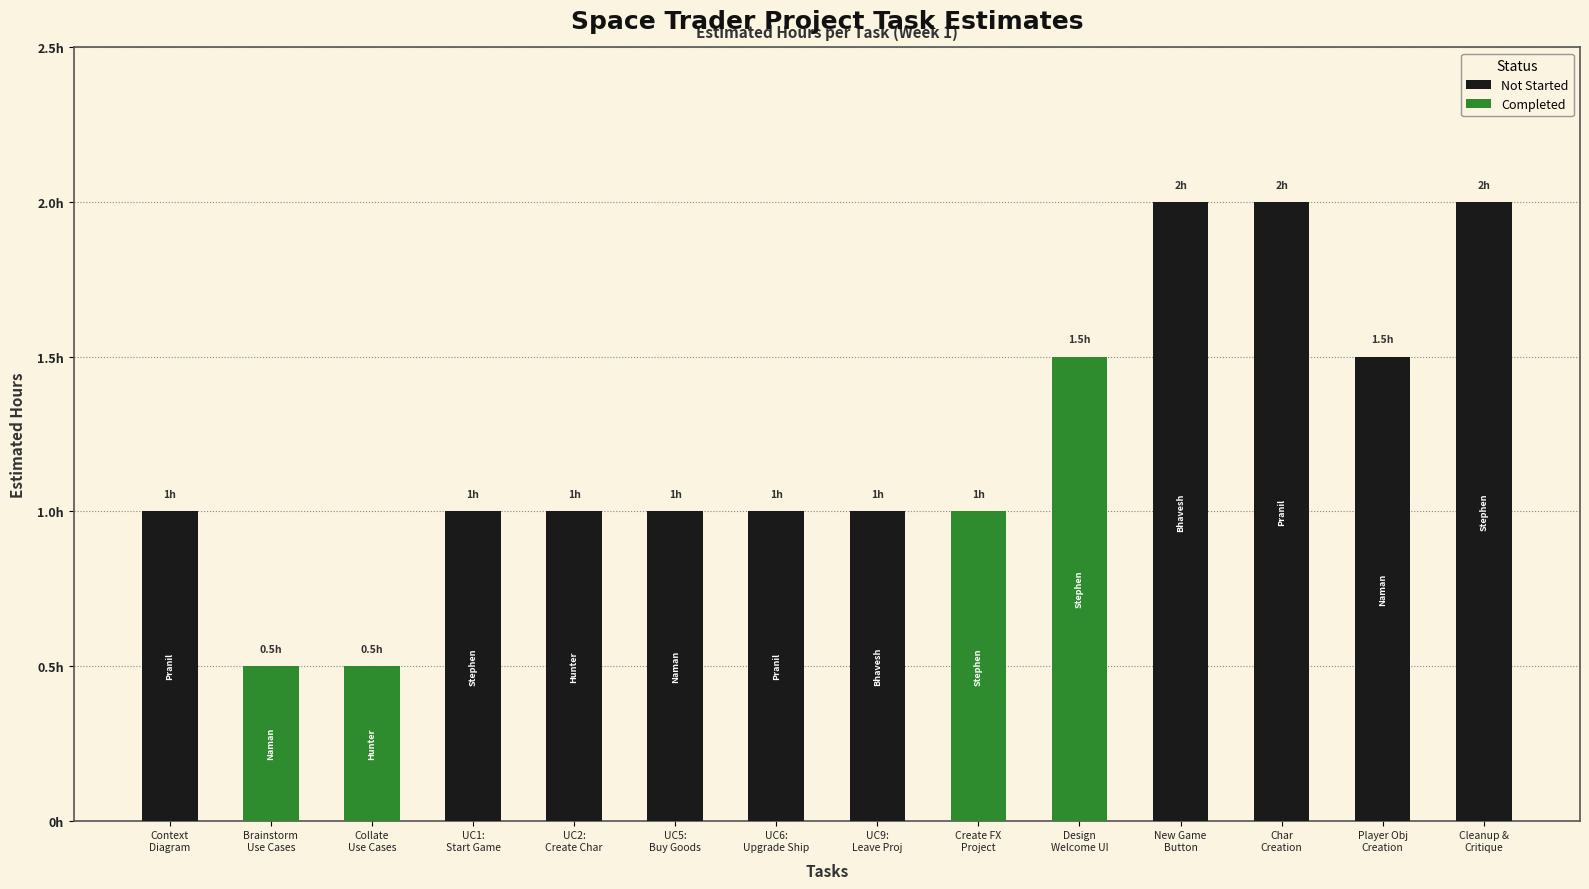

Does the chart contain any negative values?

No